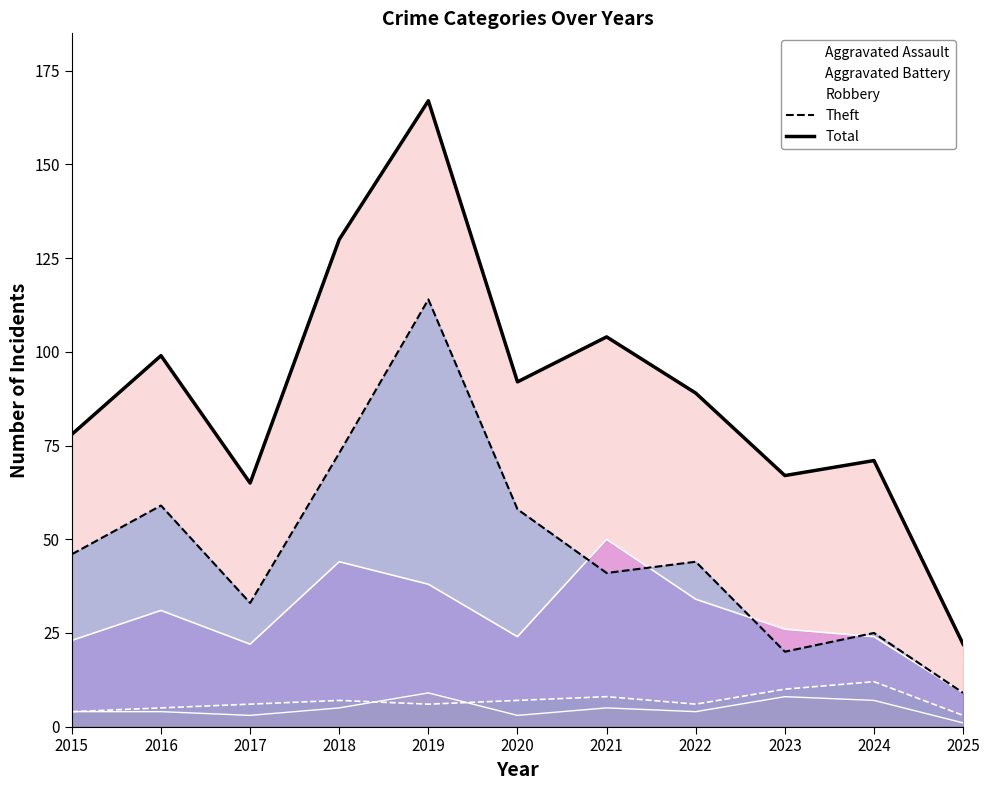

True or false: Robbery has a value of 9 at 2025.

True